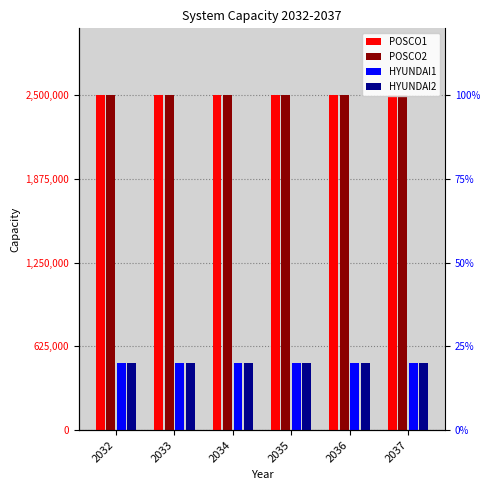

At how many categories does at least one series exceed 806034?

6